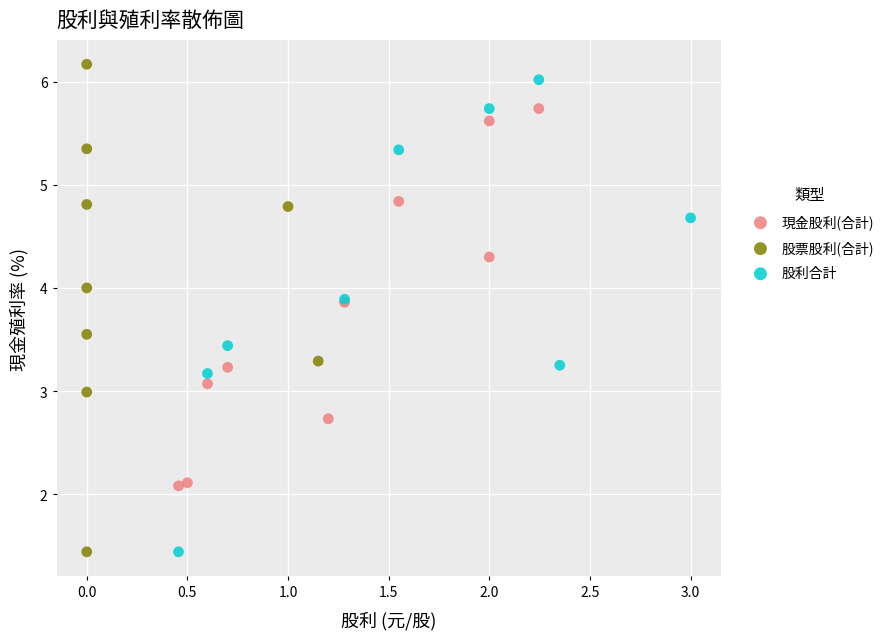

Which series has the largest Y range (max minus min)?

股票股利(合計)